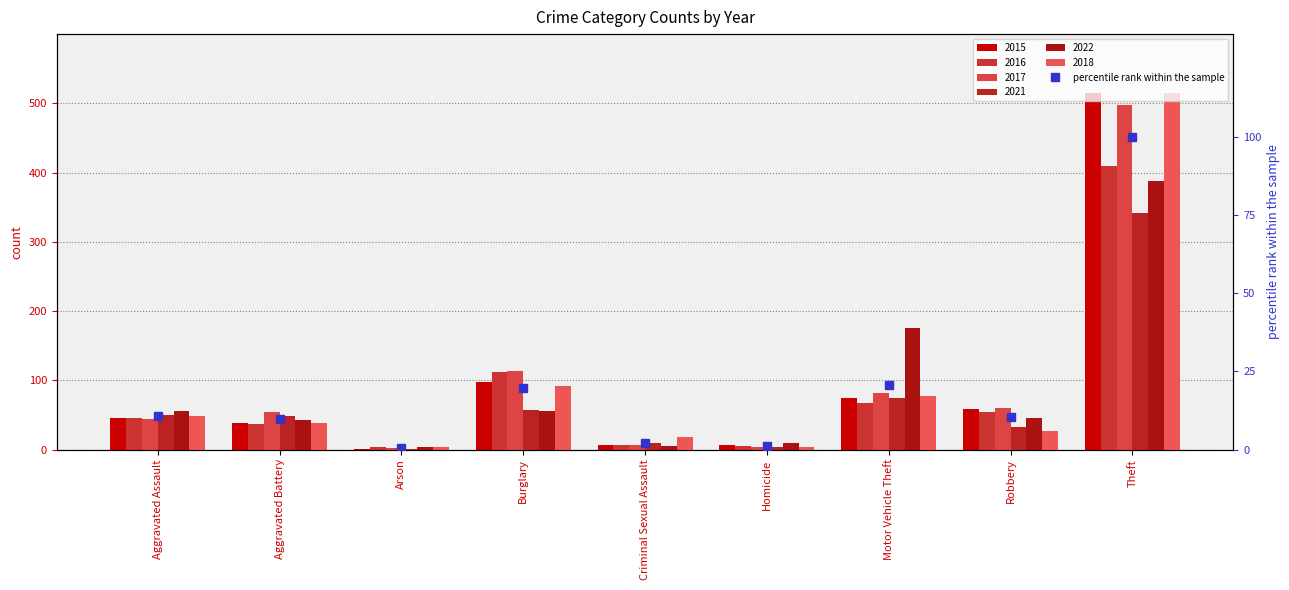

What is the sum of all values?

175.2